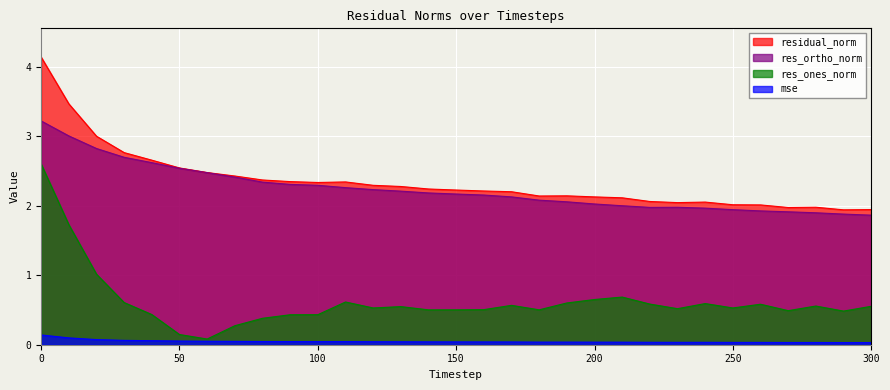

True or false: res_ones_norm has a value of 0.4 at 80.

True